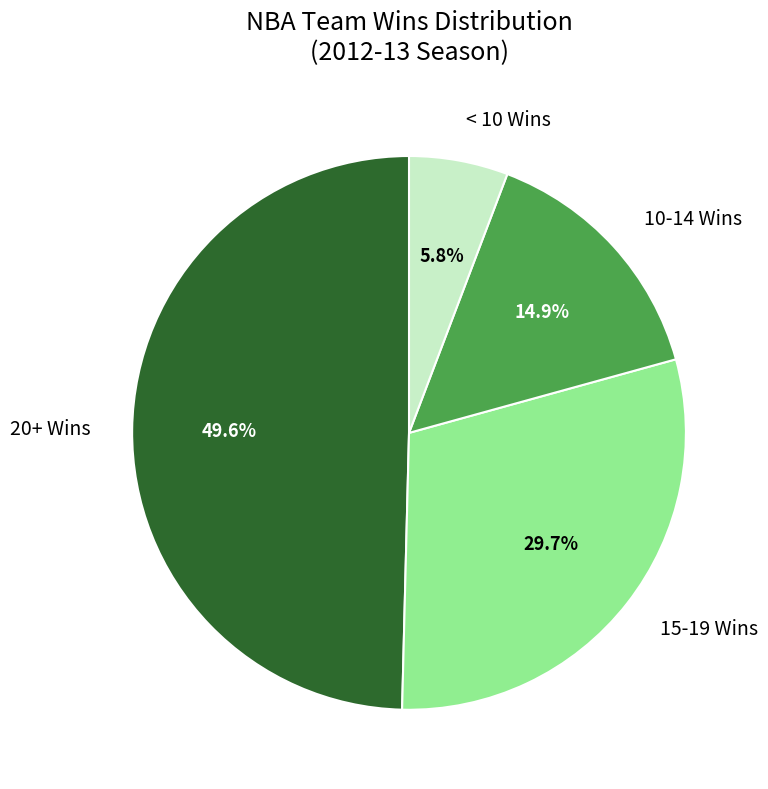

What is the smallest slice in the pie chart?

< 10 Wins